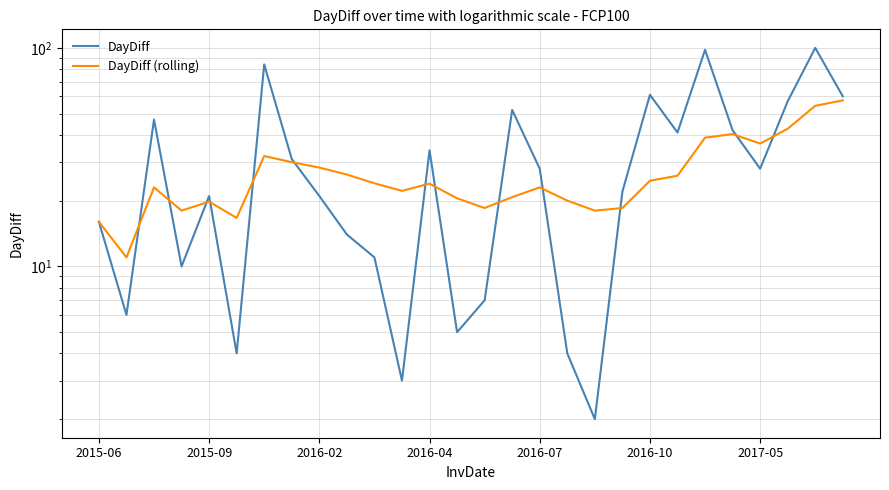

What is the difference between the maximum and minimum values in the DayDiff (rolling) series?

46.5